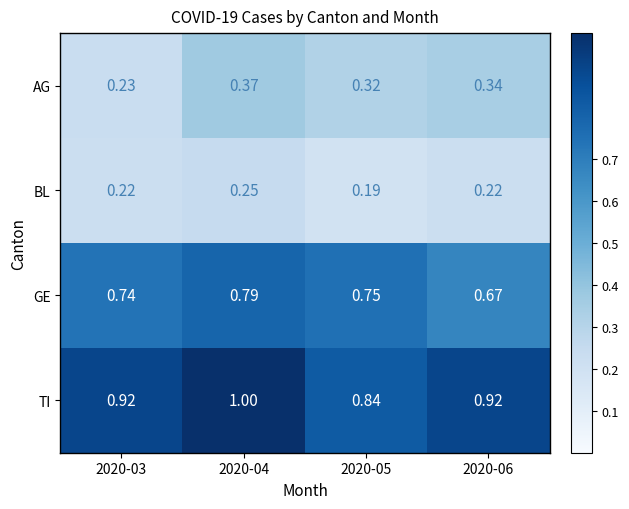

At 2020-05, list the series in order from smallest to largest.

BL, AG, GE, TI